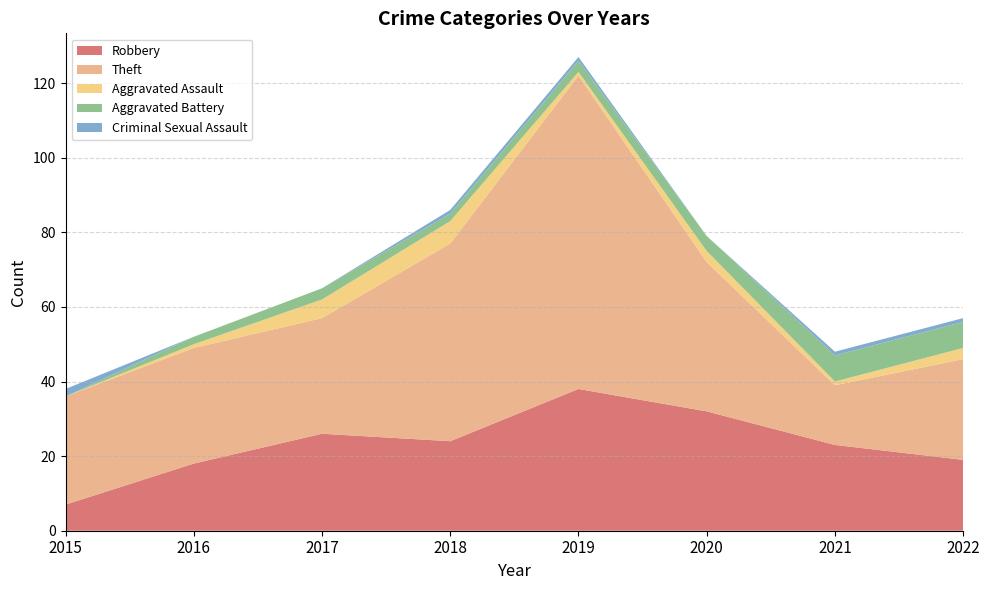

Reading right to left, what are all the values shown in this chart?

Robbery: 2022=19	2021=23	2020=32	2019=38	2018=24	2017=26	2016=18	2015=7
Theft: 2022=27	2021=16	2020=40	2019=84	2018=53	2017=31	2016=31	2015=29
Aggravated Assault: 2022=3	2021=1	2020=3	2019=1	2018=6	2017=5	2016=1	2015=0
Aggravated Battery: 2022=7	2021=7	2020=4	2019=3	2018=2	2017=3	2016=2	2015=0
Criminal Sexual Assault: 2022=1	2021=1	2020=0	2019=1	2018=1	2017=0	2016=0	2015=2